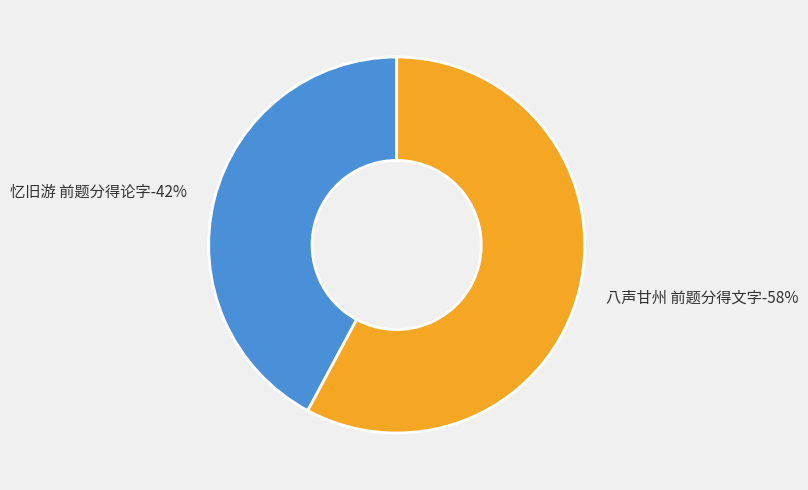

The 忆旧游 前题分得论字 slice represents 42% of the pie. True or false?

True